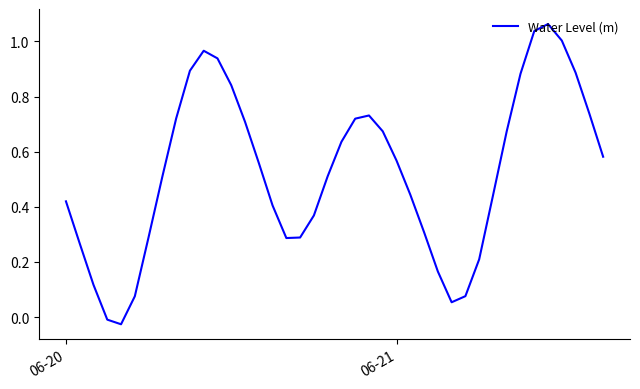

What is the difference between the second highest and minimum values?

1.1